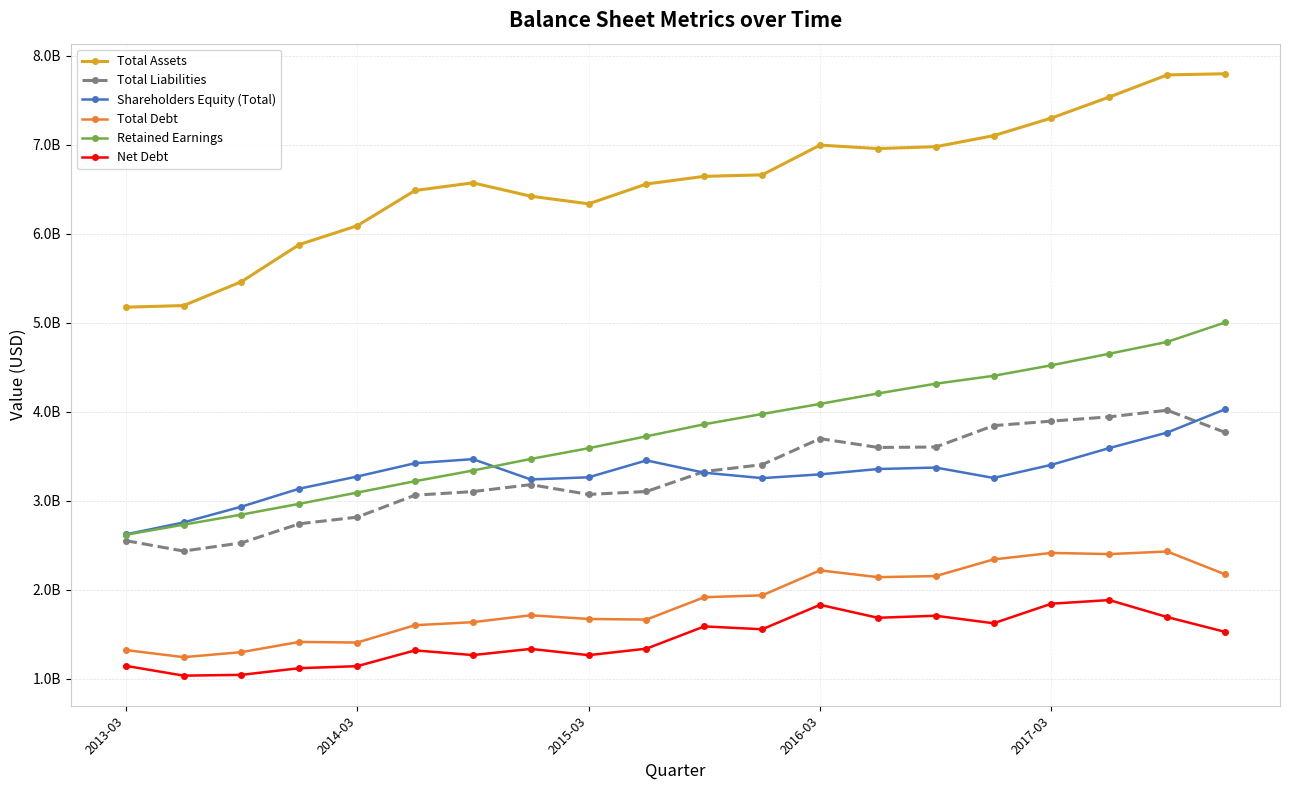

Which category has the highest value across all series?

19